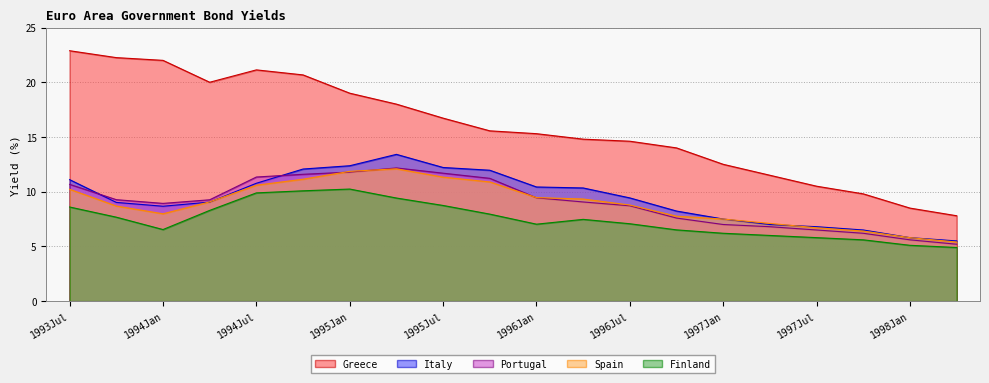

Is it true that Spain equals 2.4 at 1998Jan?

False